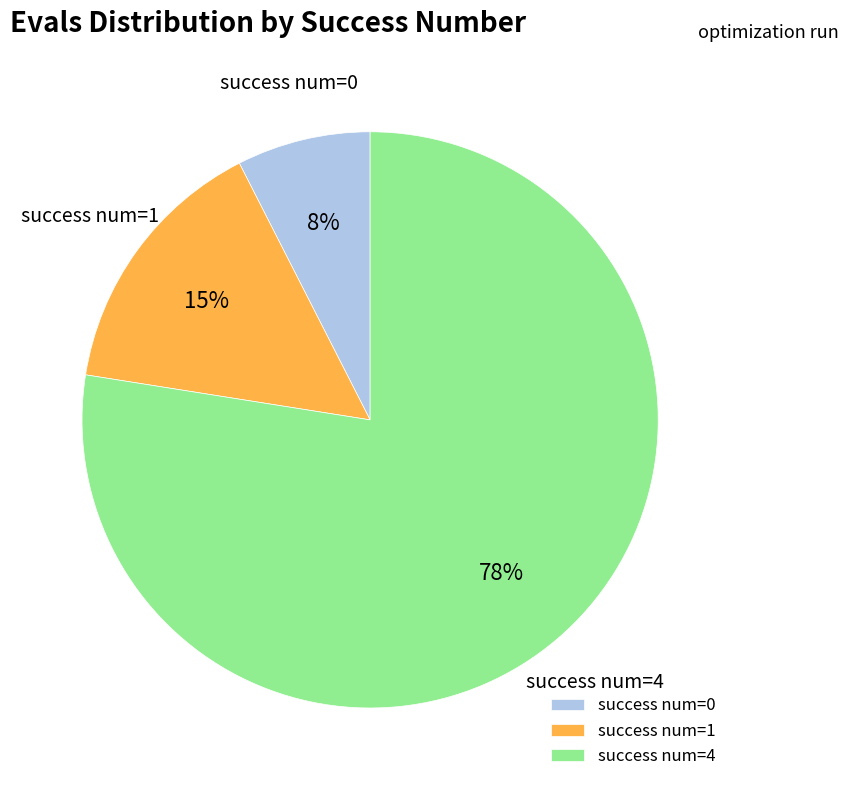

What percentage is the success num=0 slice, to the nearest percent?

7%